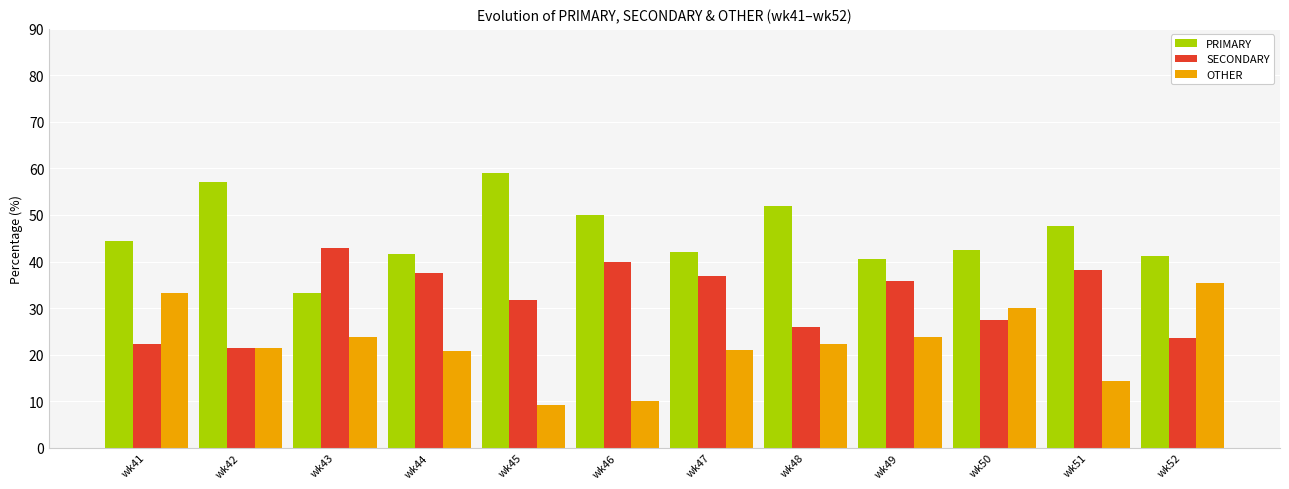

Which category has the highest value in the SECONDARY series?

wk43